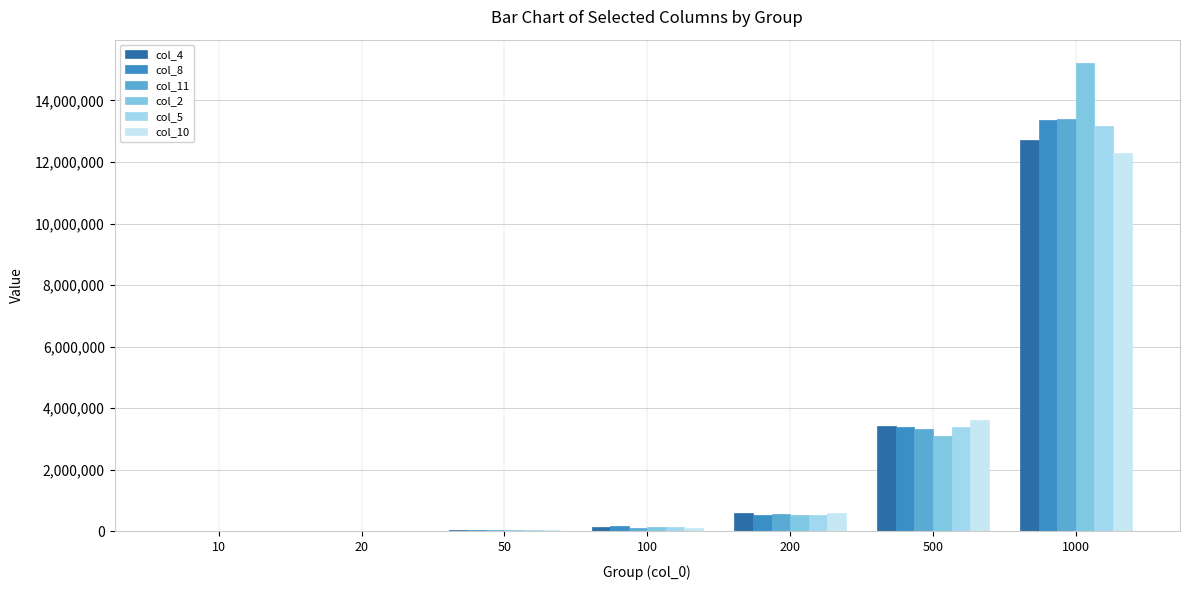

True or false: col_2 has a value of 7456 at 20.

False